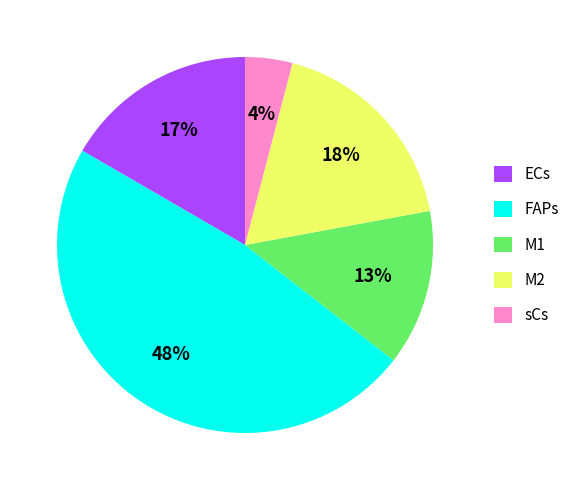

To the nearest percent, what portion does M1 represent?

13%